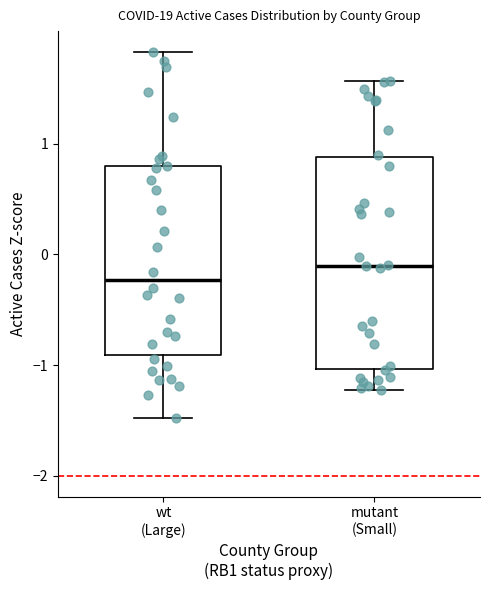

Reading left to right, read every box against the y-axis: the position of its median line, the range the box covers, and the ends of its whiskers. The values are not printed on the chart, so give them approximately, as read against the axis.

wt (Large): median -0.2, box -0.9 to 0.8, whiskers -1.5 to 1.8
mutant (Small): median -0.1, box -1.0 to 0.9, whiskers -1.2 to 1.6